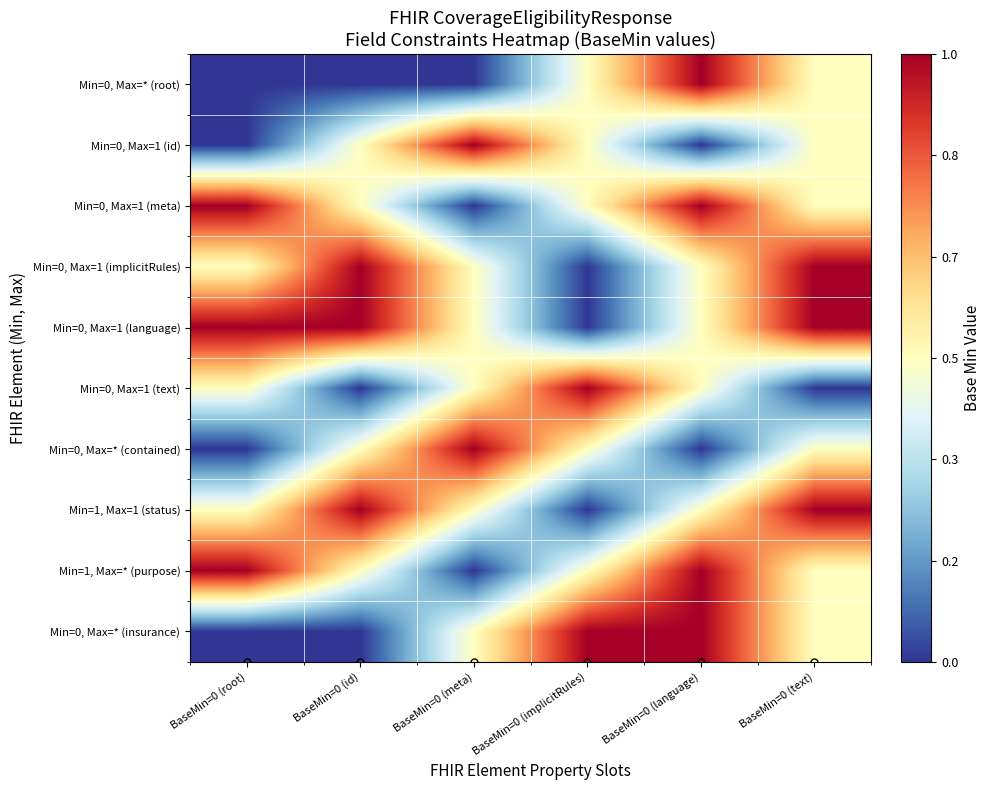

What is the spread (max minus min) of values at BaseMin=0 (root)?

1.0